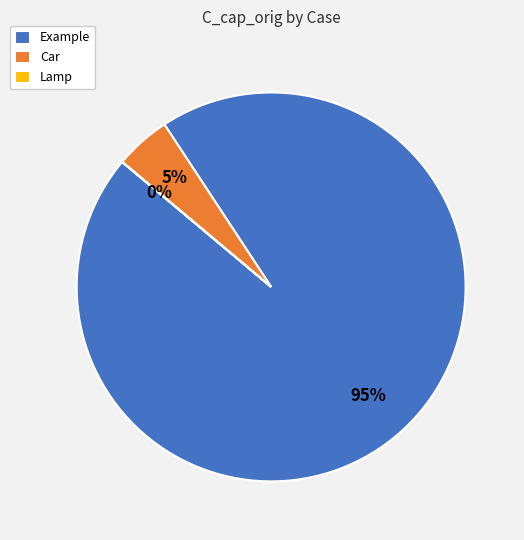

To the nearest percent, what is the difference between the largest and smallest slice percentages?

95%